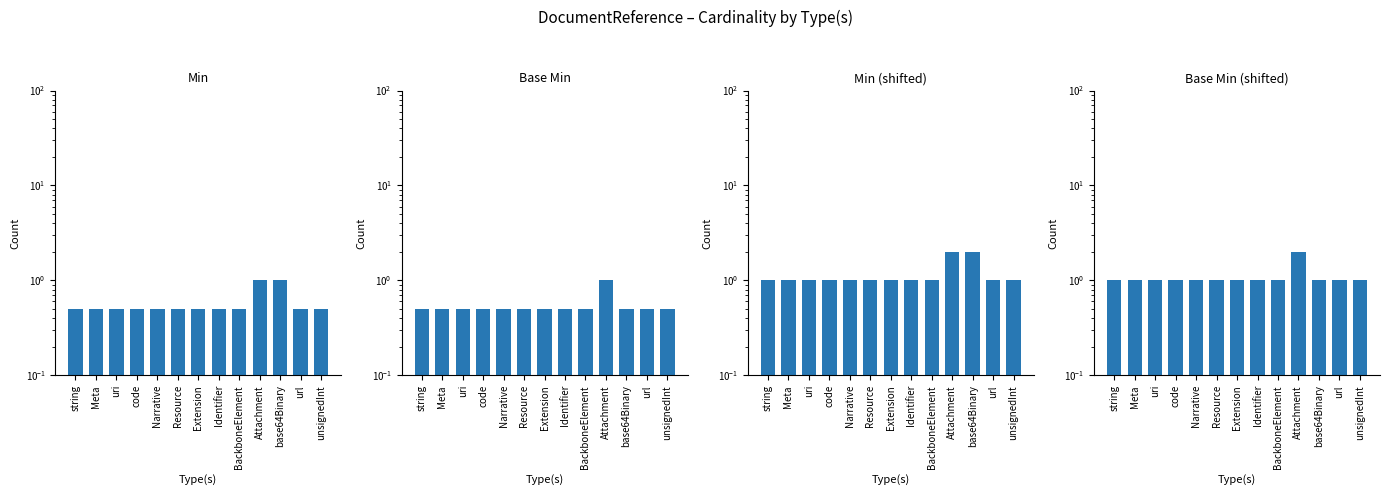

What is the greatest value displayed?

2.0